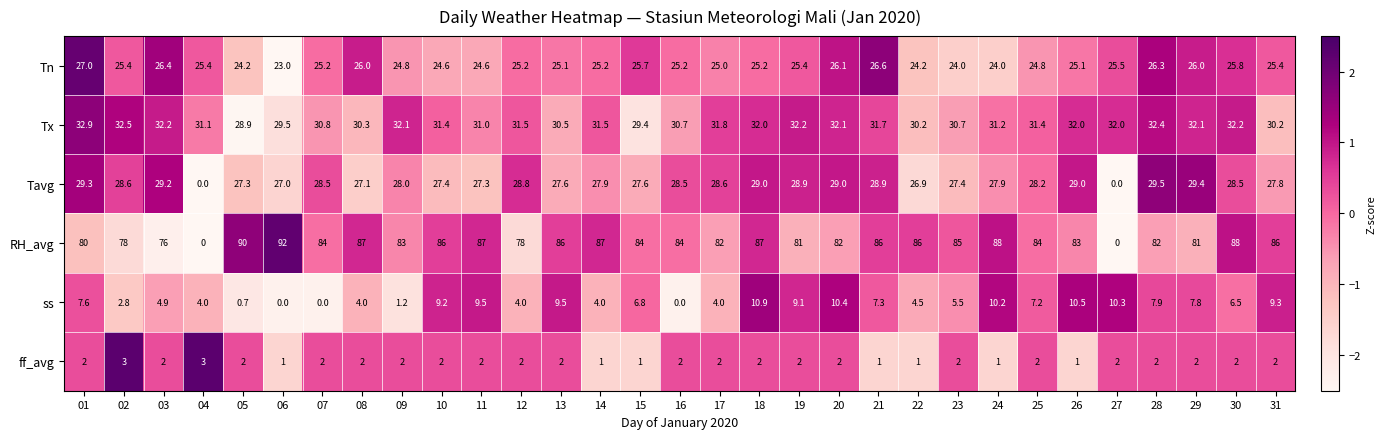

What is the highest value of the Tn series?

27.0